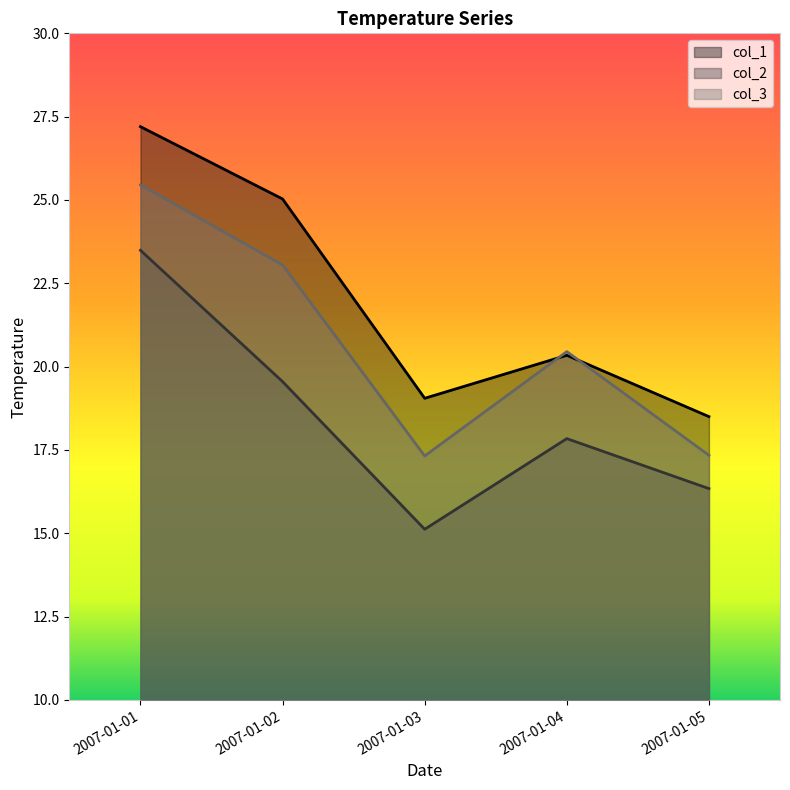

True or false: col_1 has more than 1 points higher than both neighbors.

False